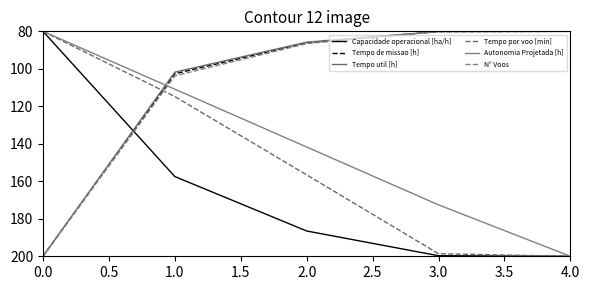

What is the minimum value shown in the chart?

80.0